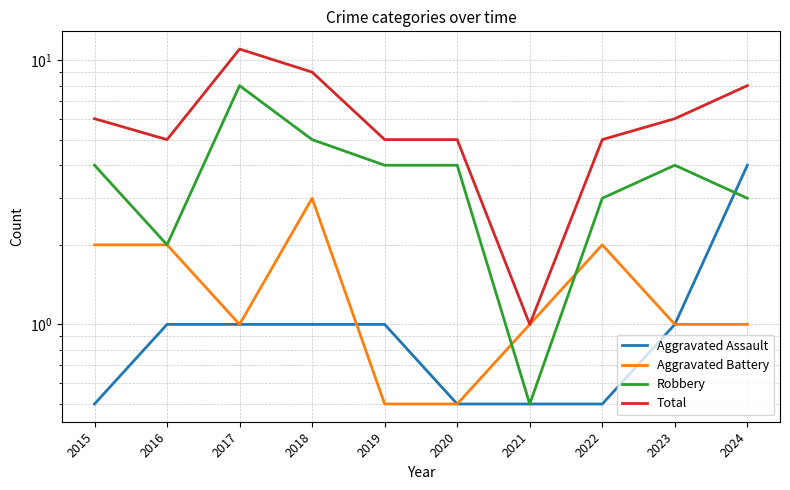

What value does the Aggravated Assault series have at 2018?

1.0